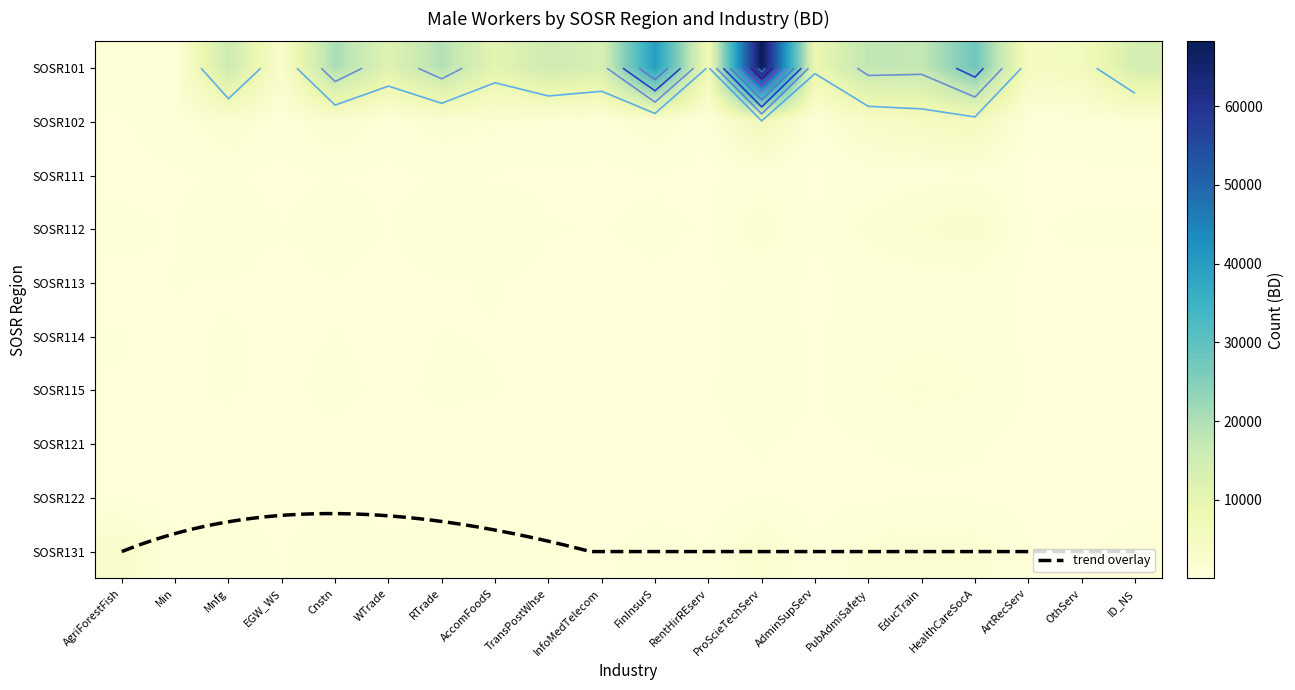

At which label does SOSR111 first exceed 153?

Mnfg